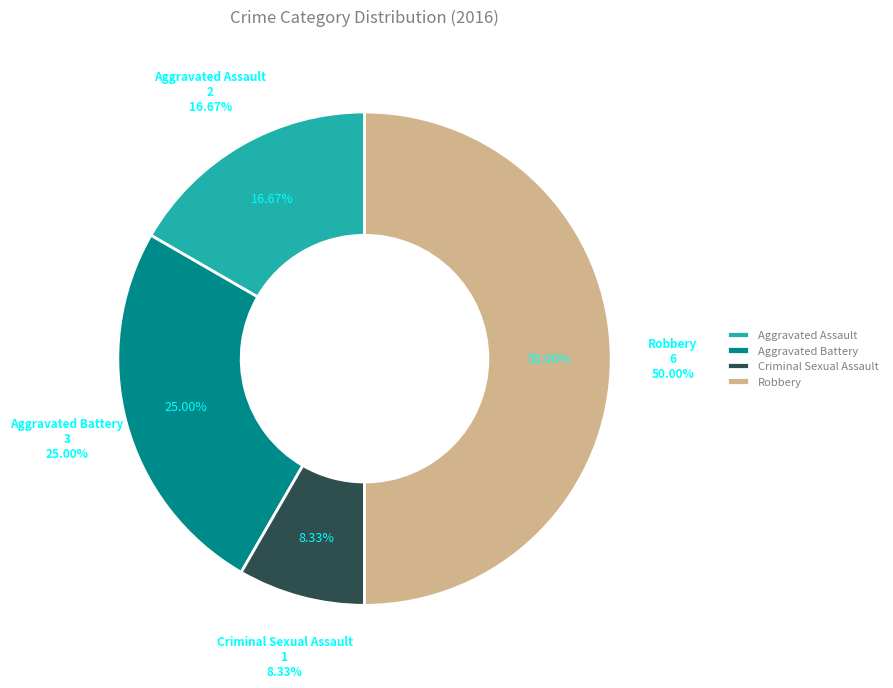

Rank the categories by value from highest to lowest.

Robbery, Aggravated Battery, Aggravated Assault, Criminal Sexual Assault